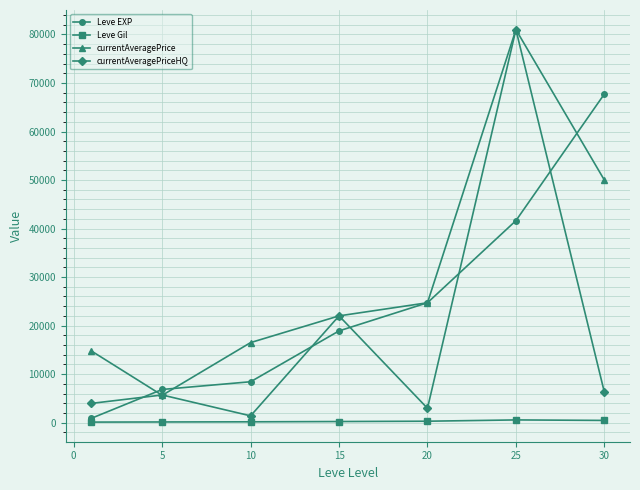

True or false: currentAveragePrice and Leve Gil intersect in this chart.

False